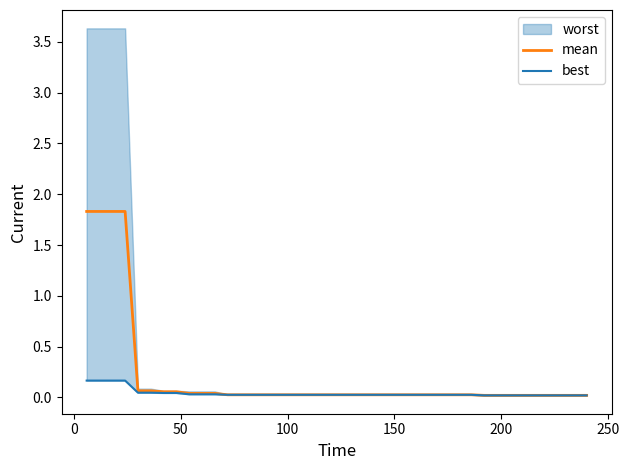

Is it true that mean equals 0.0 at 27?

False